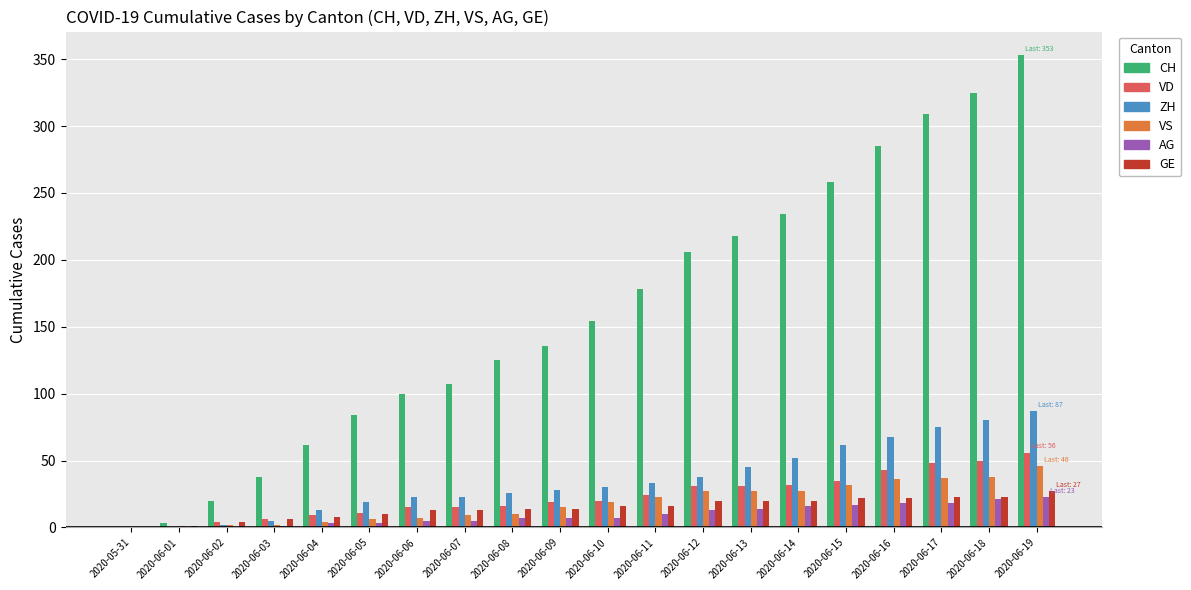

What is the highest value of the VS series?

46